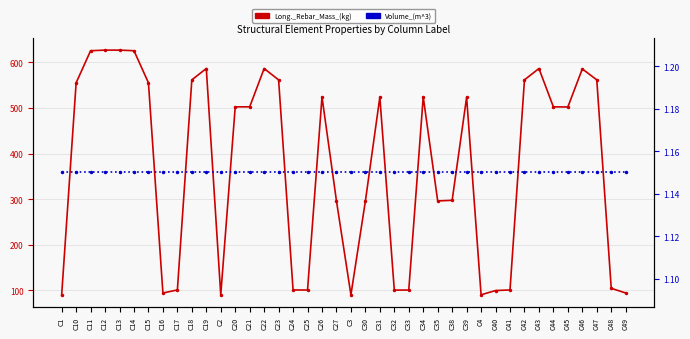

Reading left to right, extract all data points from this chart.

Long._Rebar_Mass_(kg): C1=90.4	C10=555.2	C11=625.5	C12=626.9	C13=626.9	C14=625.5	C15=555.2	C16=94.3	C17=101.0	C18=561.6	C19=586.6	C2=90.4	C20=502.5	C21=502.5	C22=586.5	C23=561.6	C24=101.0	C25=100.8	C26=524.2	C27=296.2	C3=90.4	C30=295.8	C31=523.9	C32=100.7	C33=100.8	C34=524.2	C35=296.2	C38=297.6	C39=523.4	C4=90.4	C40=99.7	C41=101.0	C42=561.6	C43=586.6	C44=502.5	C45=502.2	C46=585.7	C47=561.7	C48=104.6	C49=94.3
Volume_(m^3): C1=1.1	C10=1.1	C11=1.1	C12=1.1	C13=1.1	C14=1.1	C15=1.1	C16=1.1	C17=1.1	C18=1.1	C19=1.1	C2=1.1	C20=1.1	C21=1.1	C22=1.1	C23=1.1	C24=1.1	C25=1.1	C26=1.1	C27=1.1	C3=1.1	C30=1.1	C31=1.1	C32=1.1	C33=1.1	C34=1.1	C35=1.1	C38=1.1	C39=1.1	C4=1.1	C40=1.1	C41=1.1	C42=1.1	C43=1.1	C44=1.1	C45=1.1	C46=1.1	C47=1.1	C48=1.1	C49=1.1